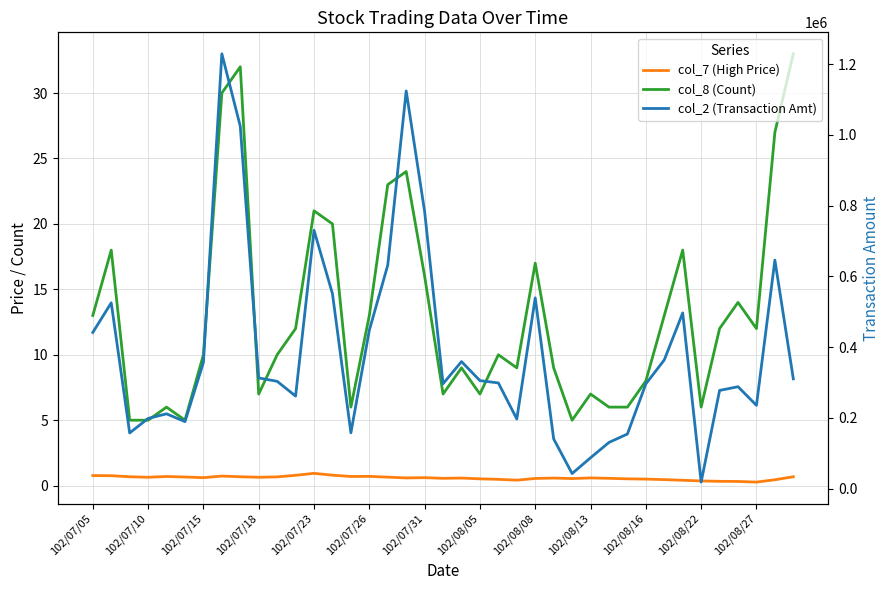

What are all the series names shown in the legend?

col_7 (High Price), col_8 (Count), col_2 (Transaction Amt)